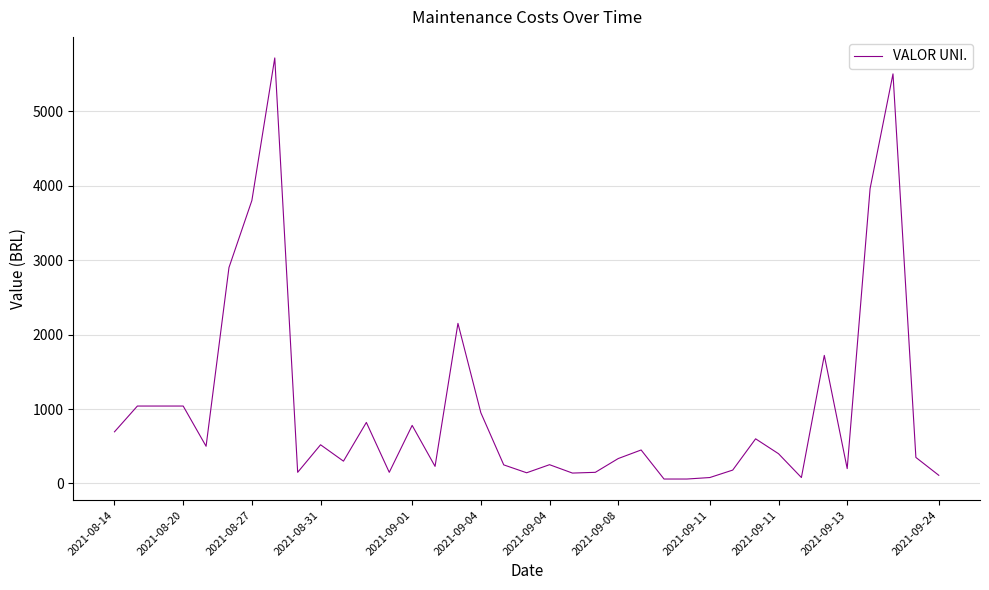

What is the maximum value shown in the chart?

5714.0